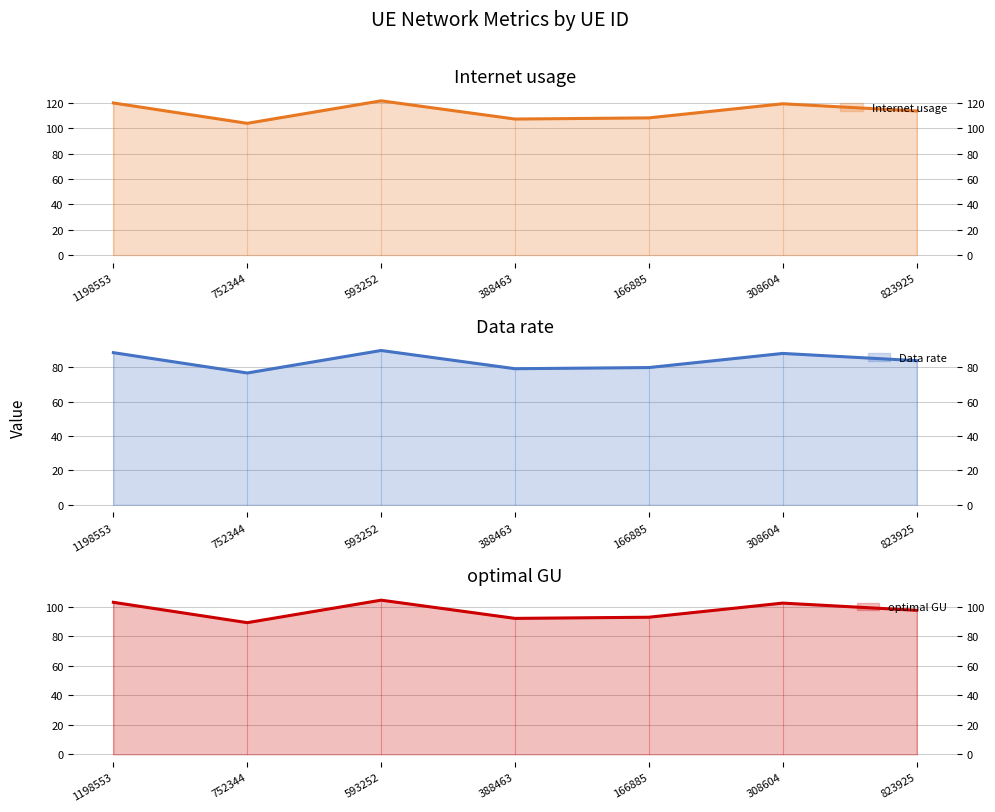

Which series has the largest total across all categories?

Internet usage